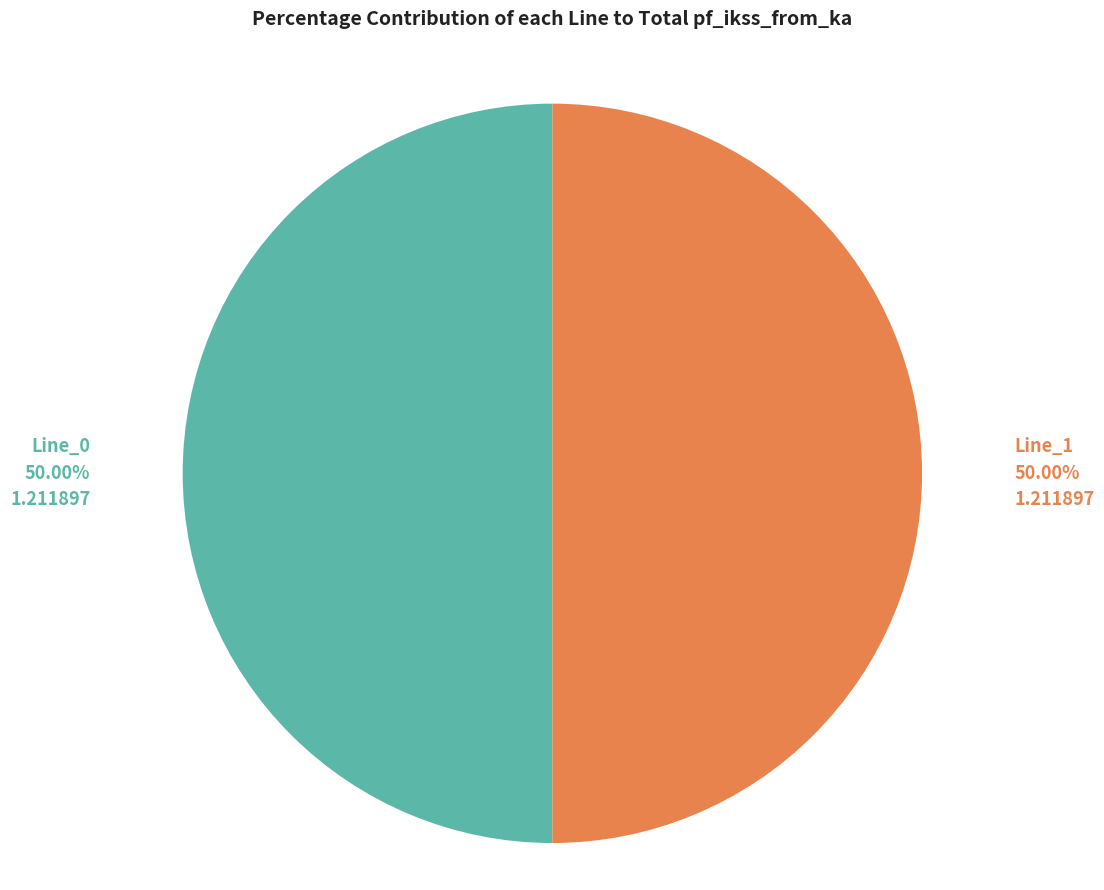

Is it true that Line_0 is 50% of the pie?

True